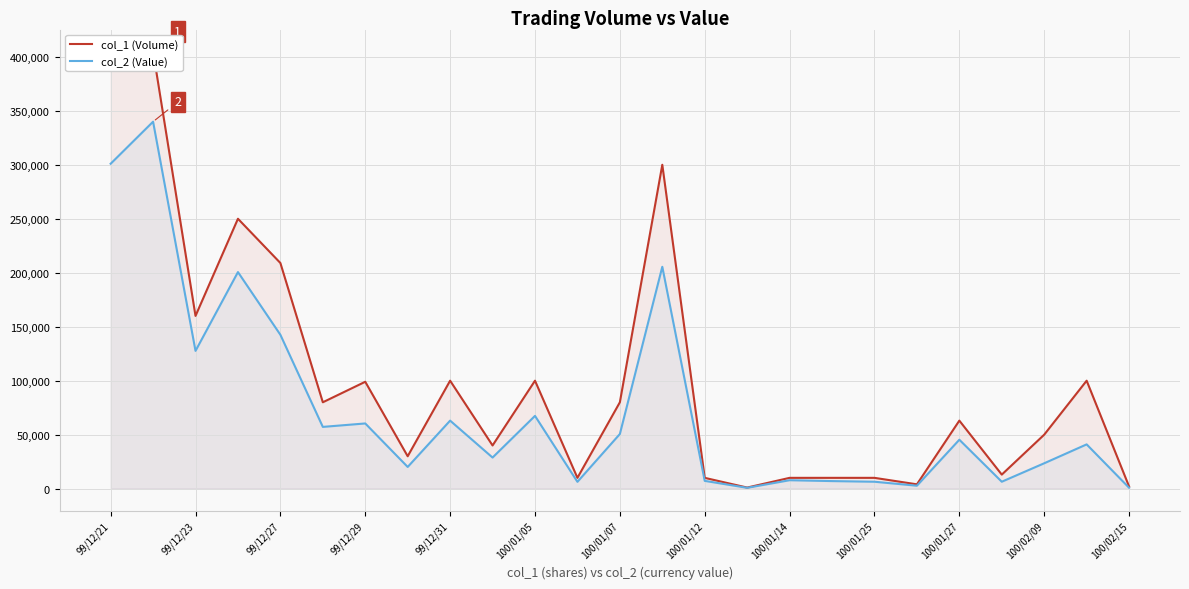

True or false: col_2 (Value) and col_1 (Volume) cross at least once.

False